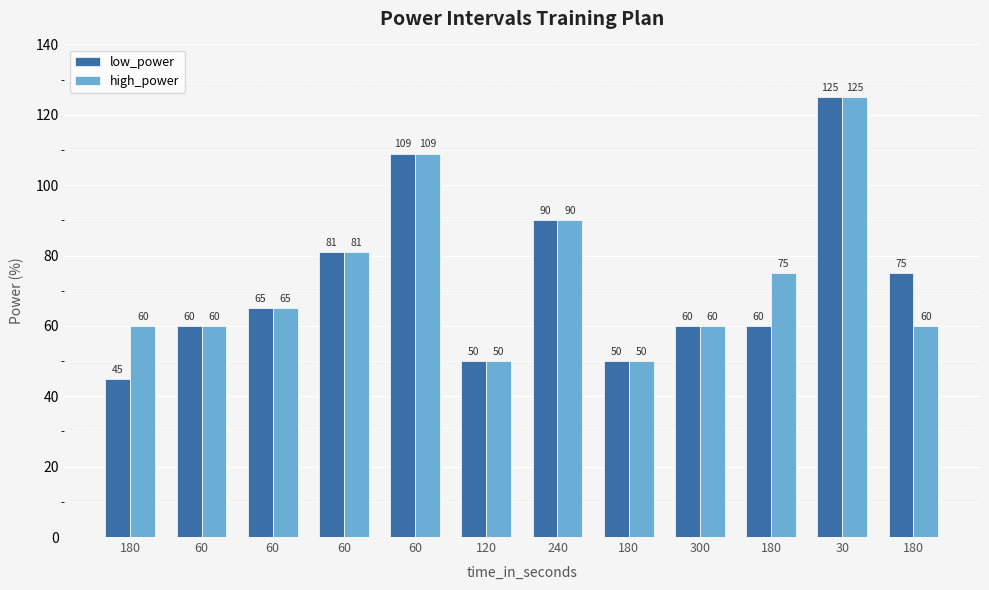

Reading right to left, list all the values displayed in this chart.

low_power: 75	125	60	60	50	90	50	109	81	65	60	45
high_power: 60	125	75	60	50	90	50	109	81	65	60	60